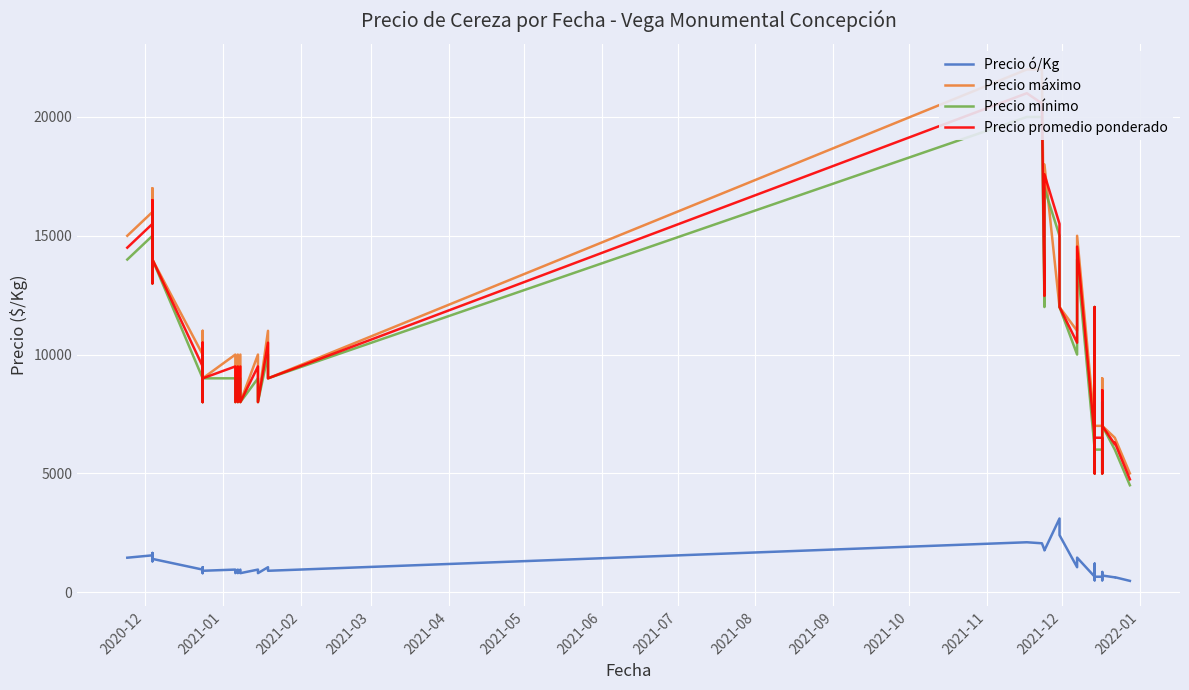

How many intersections are there between Precio máximo and Precio promedio ponderado?

1